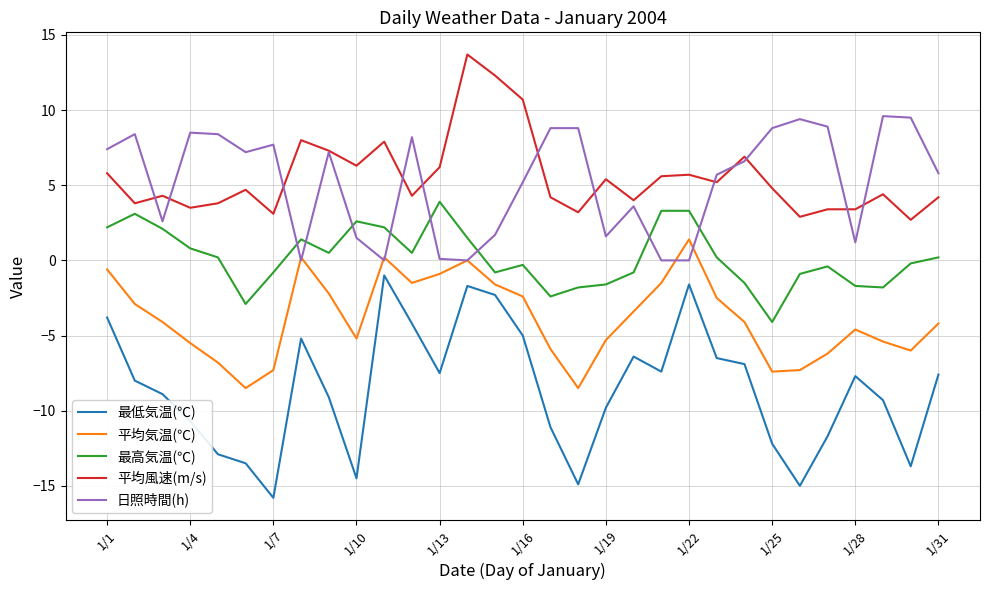

True or false: 最低気温(℃) and 最高気温(℃) intersect in this chart.

False